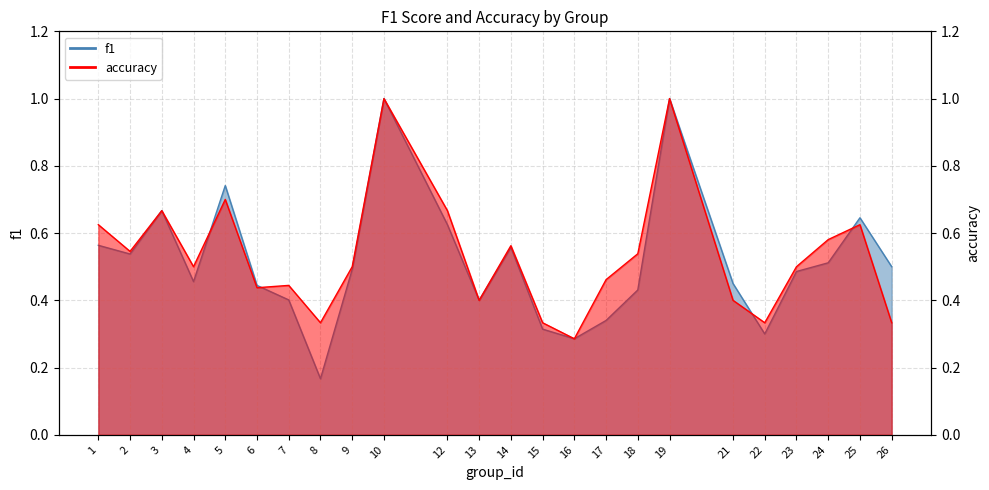

What is the lowest value of the f1 series?

0.2